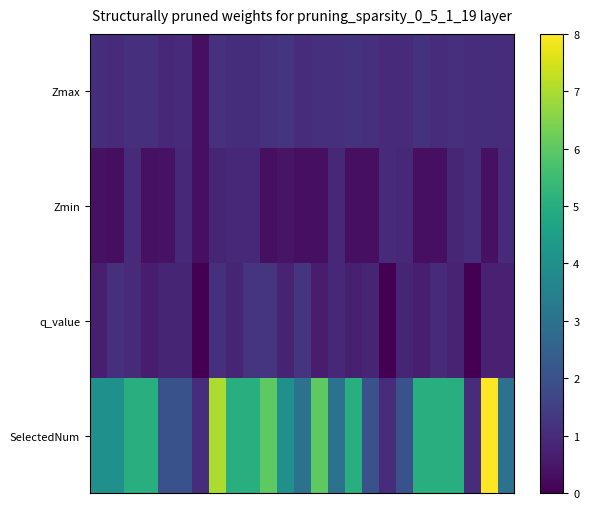

Reading left to right, what are all the values shown in this chart?

Zmax: 1.0	1.0	1.1	1.1	0.9	1.0	0.3	1.2	1.0	1.1	1.1	1.2	1.0	1.1	1.1	1.2	1.1	1.0	1.0	1.2	1.0	1.1	1.0	1.1	1.0
Zmin: 0.4	0.3	0.9	0.4	0.4	0.9	0.3	0.8	0.9	0.9	0.3	0.4	0.3	0.3	0.9	0.3	0.3	1.0	0.9	0.3	0.3	0.9	1.0	0.4	1.0
q_value: 0.7	1.1	1.0	0.6	0.8	0.8	0.0	1.1	0.8	1.2	1.2	0.8	1.2	0.6	0.9	0.7	0.8	0.0	0.8	0.7	1.0	0.8	0.0	0.7	0.7
SelectedNum: 4.0	4.0	5.0	5.0	2.0	2.0	1.0	7.0	5.0	5.0	6.0	4.0	3.0	6.0	3.0	5.0	2.0	1.0	2.0	5.0	5.0	5.0	1.0	8.0	3.0